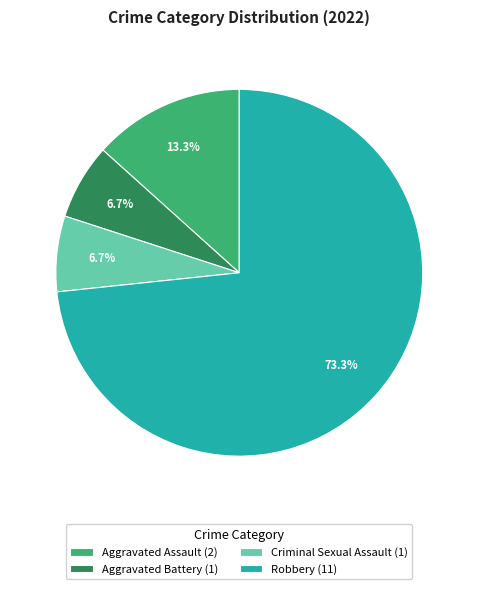

How many slices are in this pie chart?

4